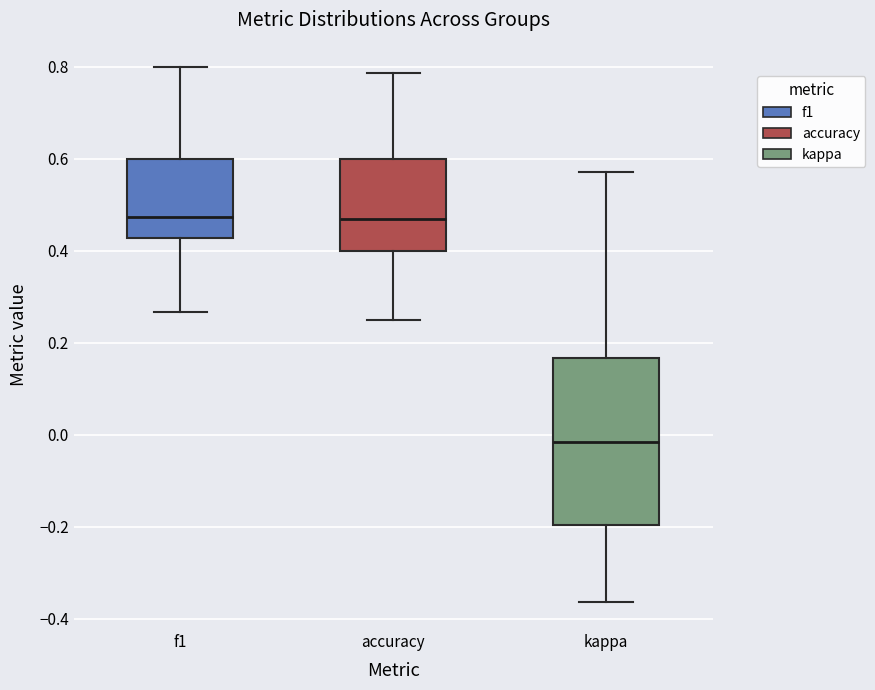

Where does the upper whisker of the box for f1 end on the y-axis? The values are not printed on the chart, so give them approximately, as read against the axis.

0.80